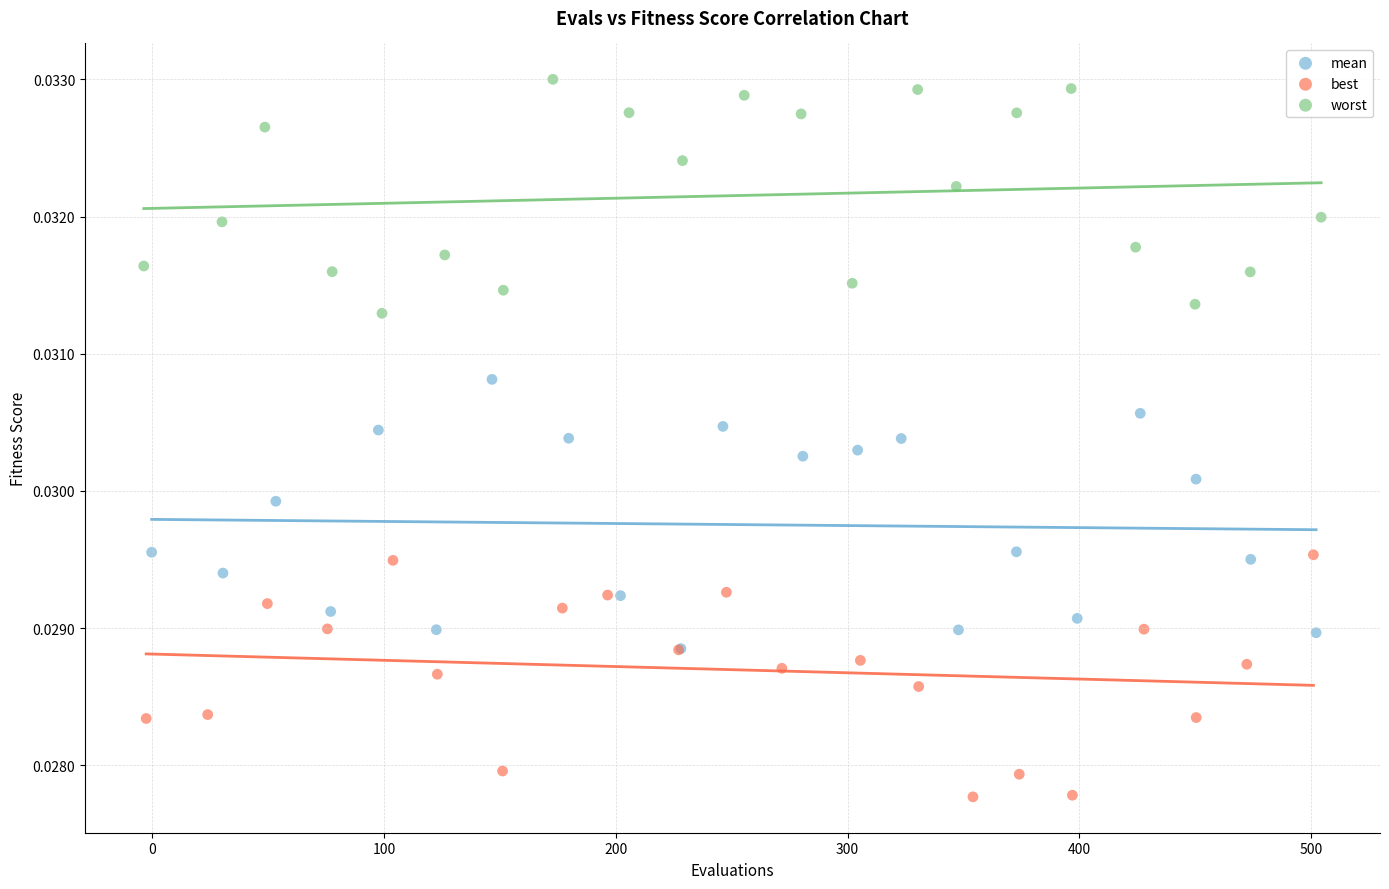

Which series reaches the maximum Y coordinate?

worst